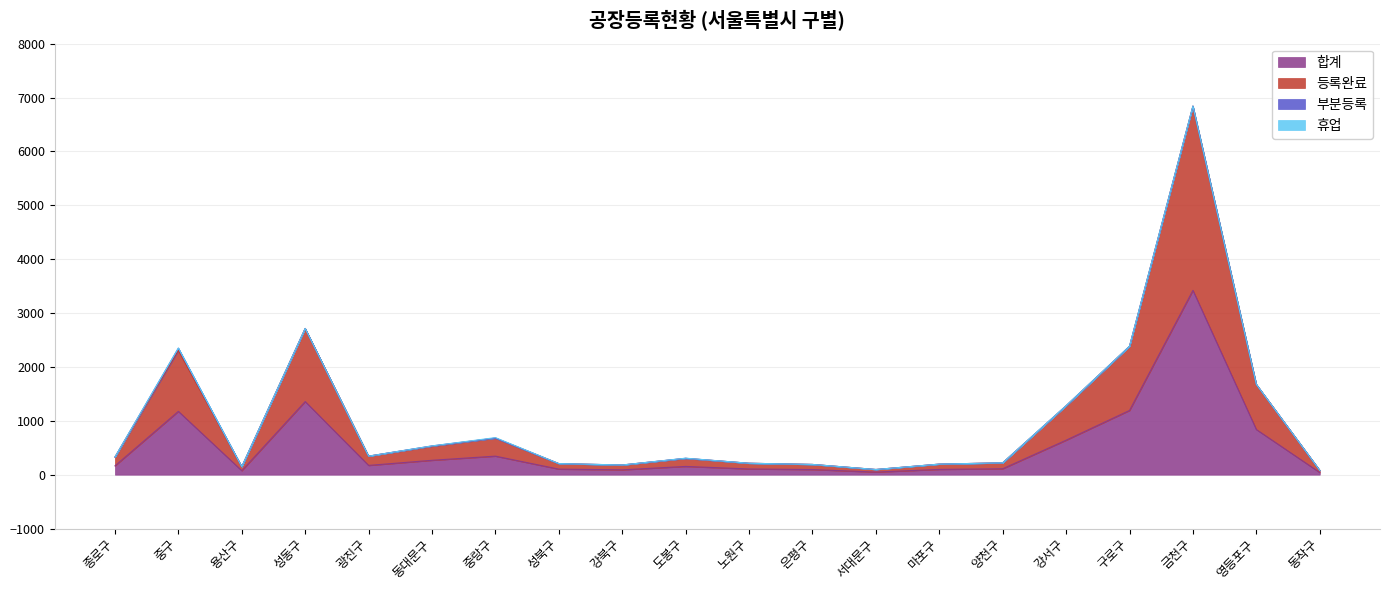

What is the spread (max minus min) of values at 강서구?

637